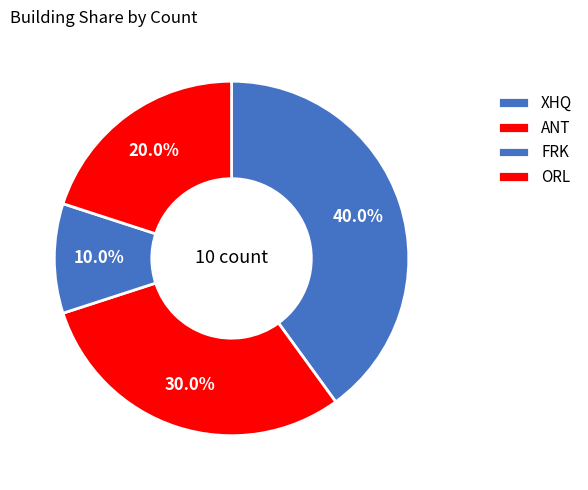

To the nearest percent, what is the difference between the XHQ and ORL slice percentages?

20%